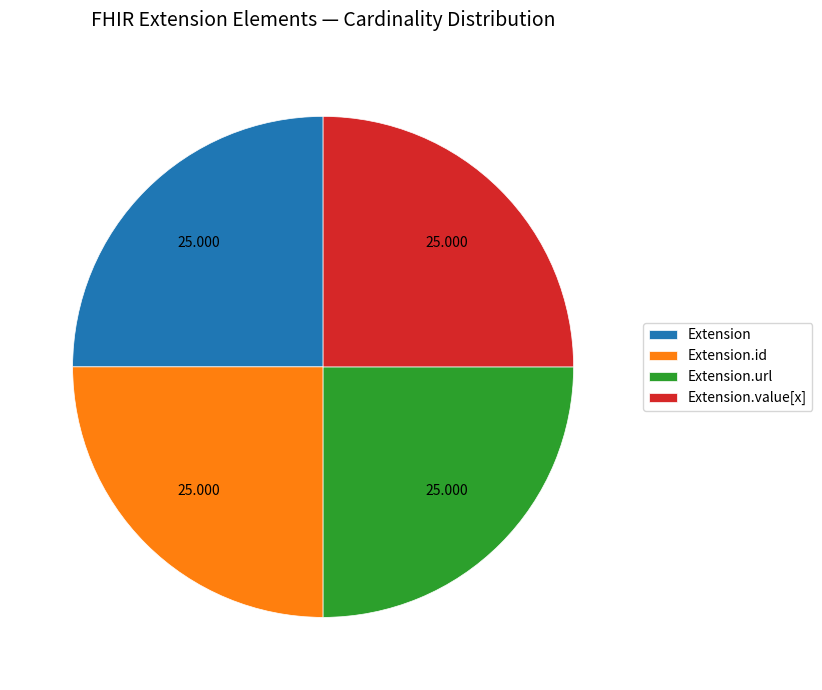

Does Extension.value[x] represent more than half of the total?

No